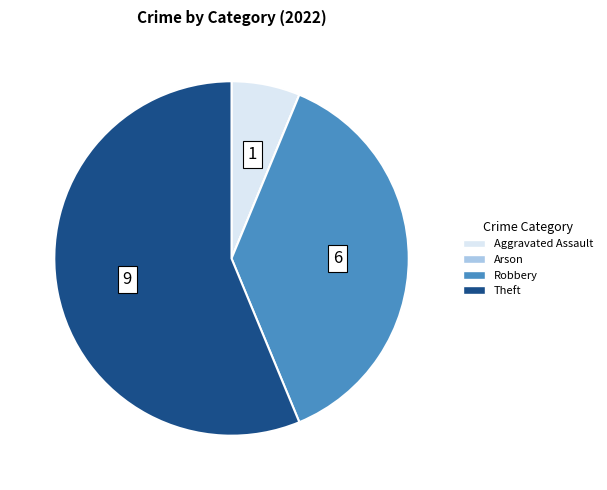

Which slice represents more than half of the pie?

Theft